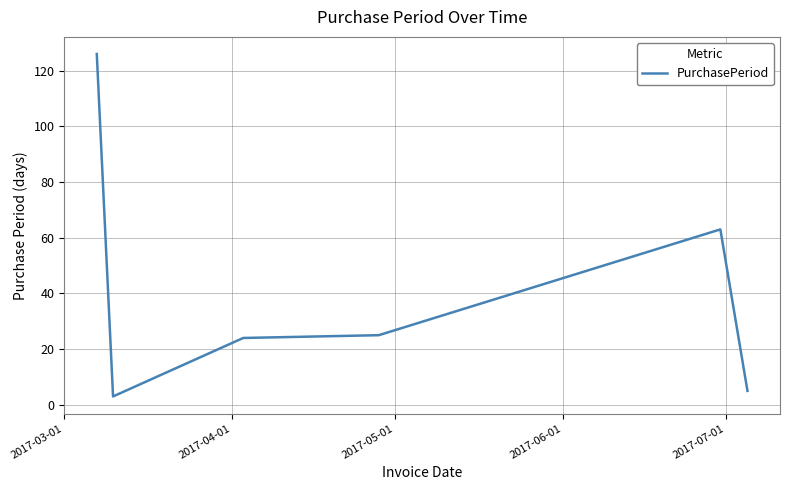

Reading right to left, list all the values displayed in this chart.

5	63	25	24	3	126